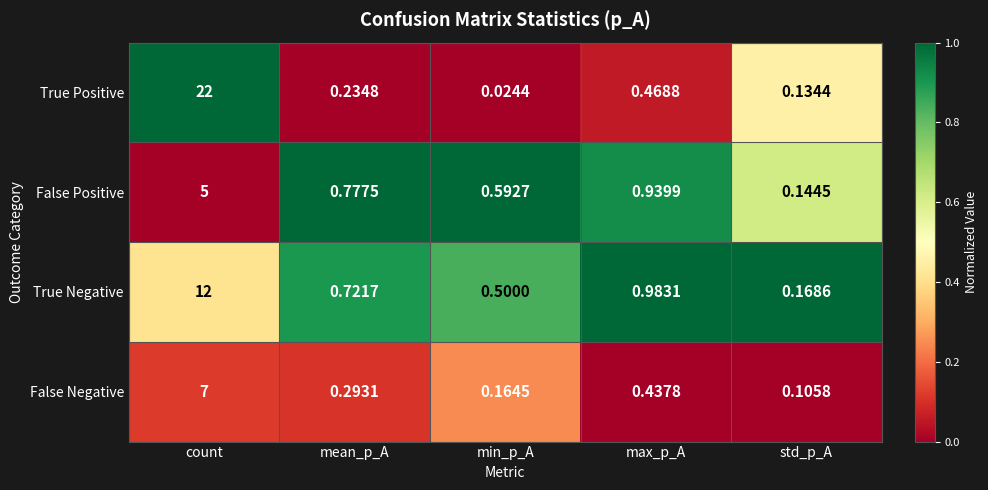

List the series in order of their peak value, highest first.

True Positive, True Negative, False Negative, False Positive